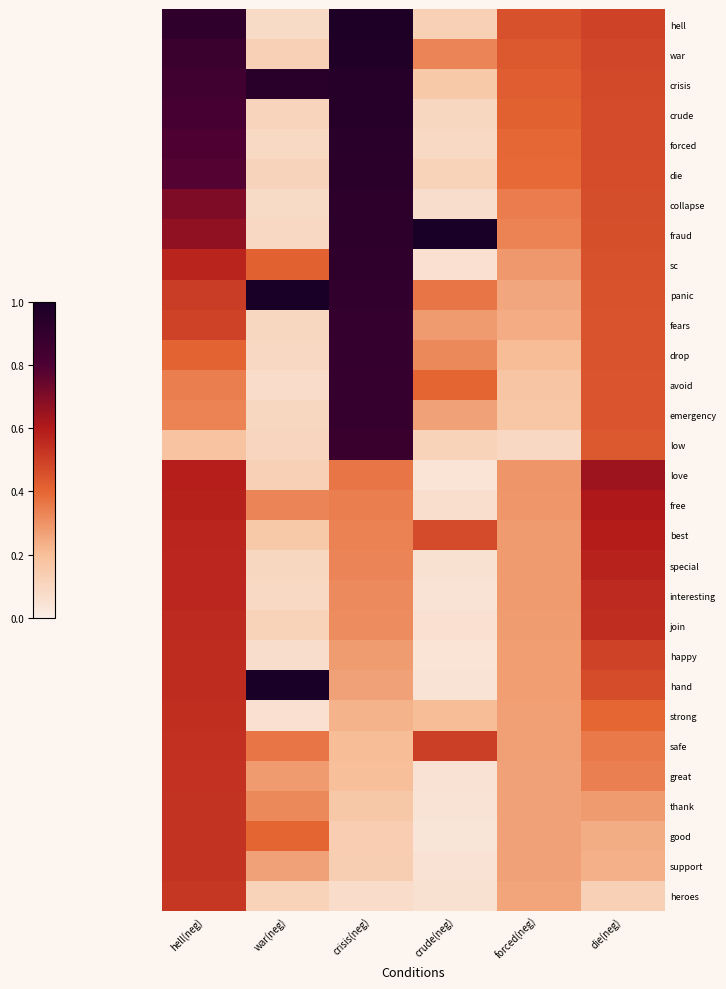

At how many categories does at least one series exceed 0?

6